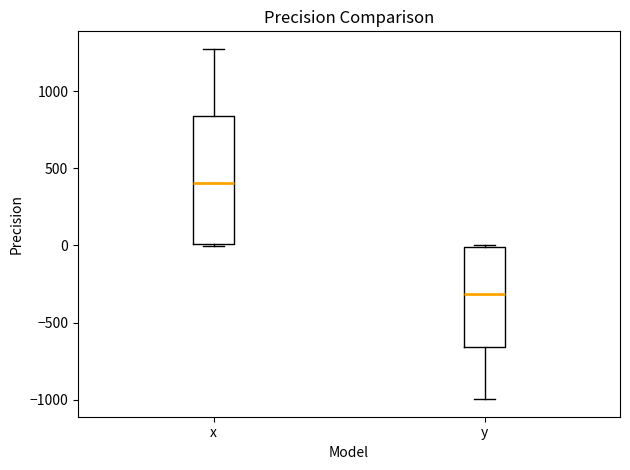

Where is the upper edge of the box for y on the y-axis? The values are not printed on the chart, so give them approximately, as read against the axis.

0